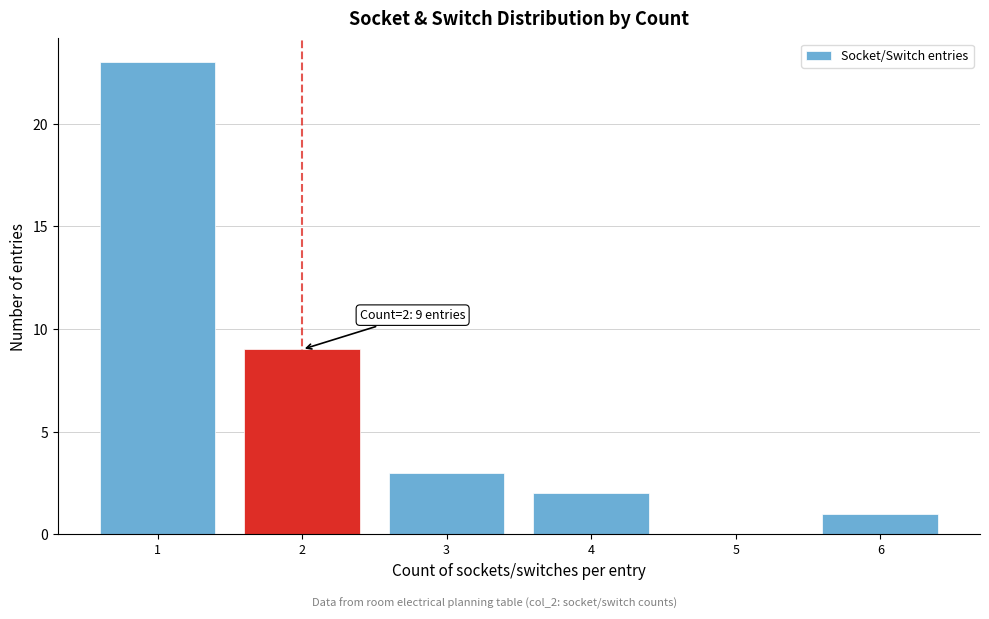

Which range on the x-axis has the tallest bar?

0.5 to 1.5